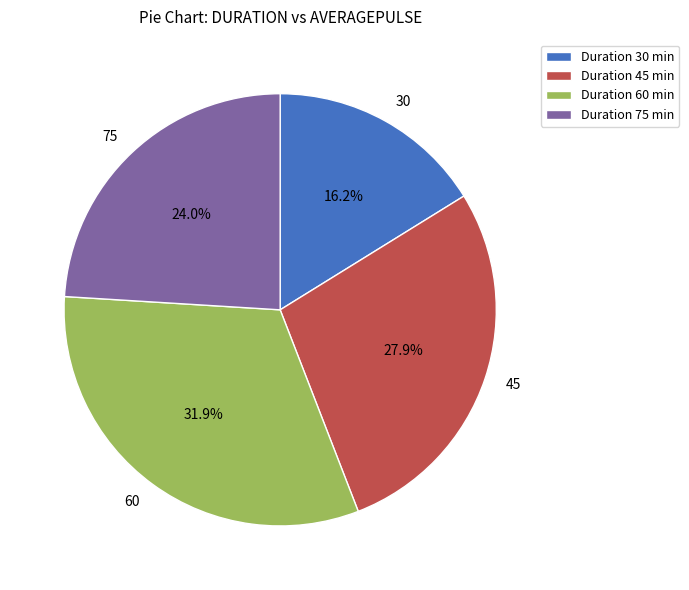

What is the smallest slice in the pie chart?

30